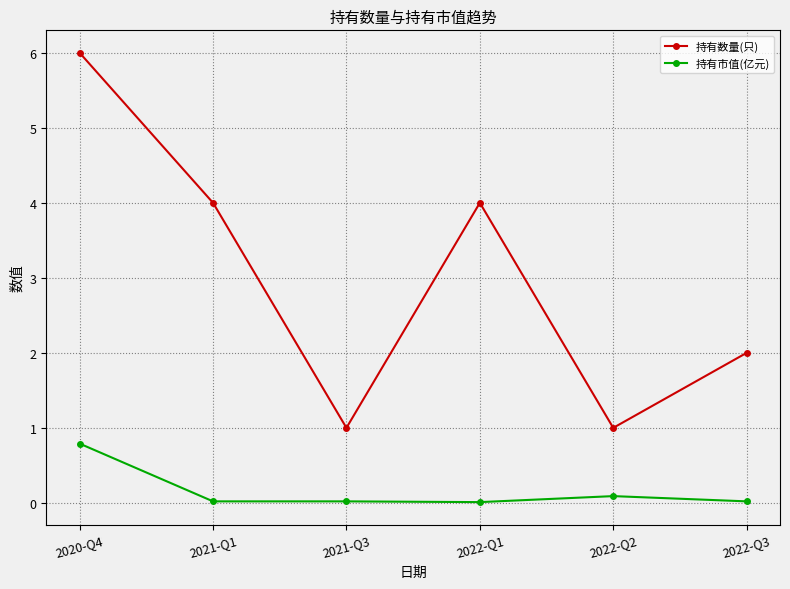

What is the label of the 4th point from the left?

2022-Q1